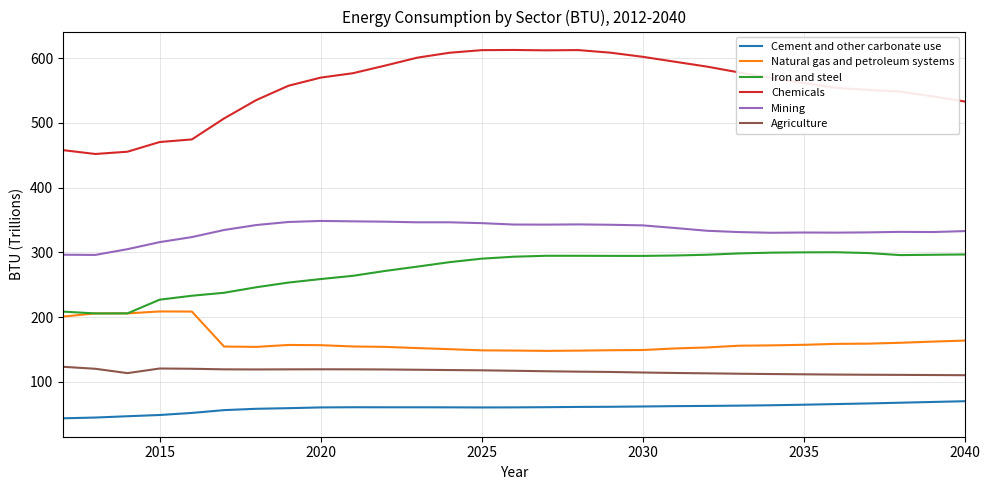

What are all the series names shown in the legend?

Cement and other carbonate use, Natural gas and petroleum systems, Iron and steel, Chemicals, Mining, Agriculture